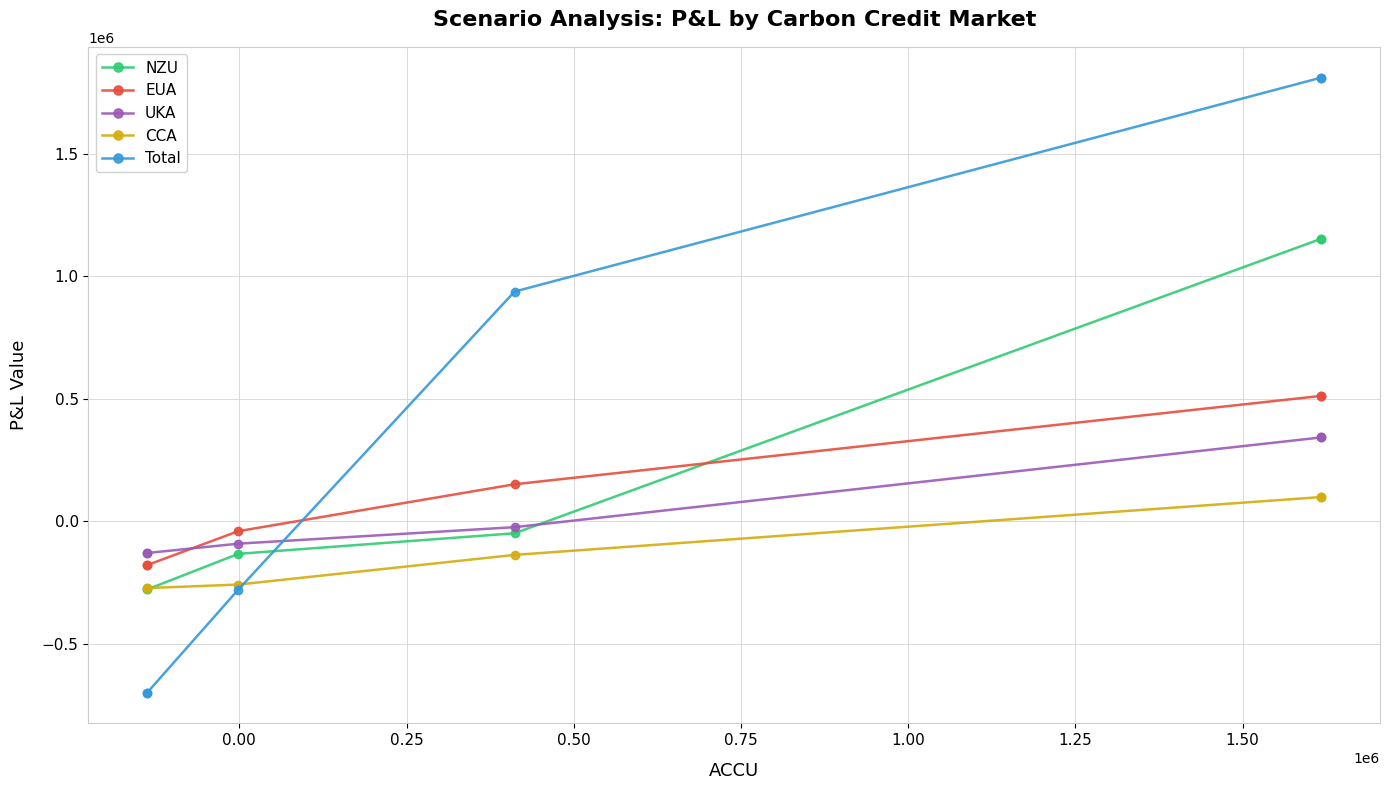

How many positive values does the UKA series have?

2